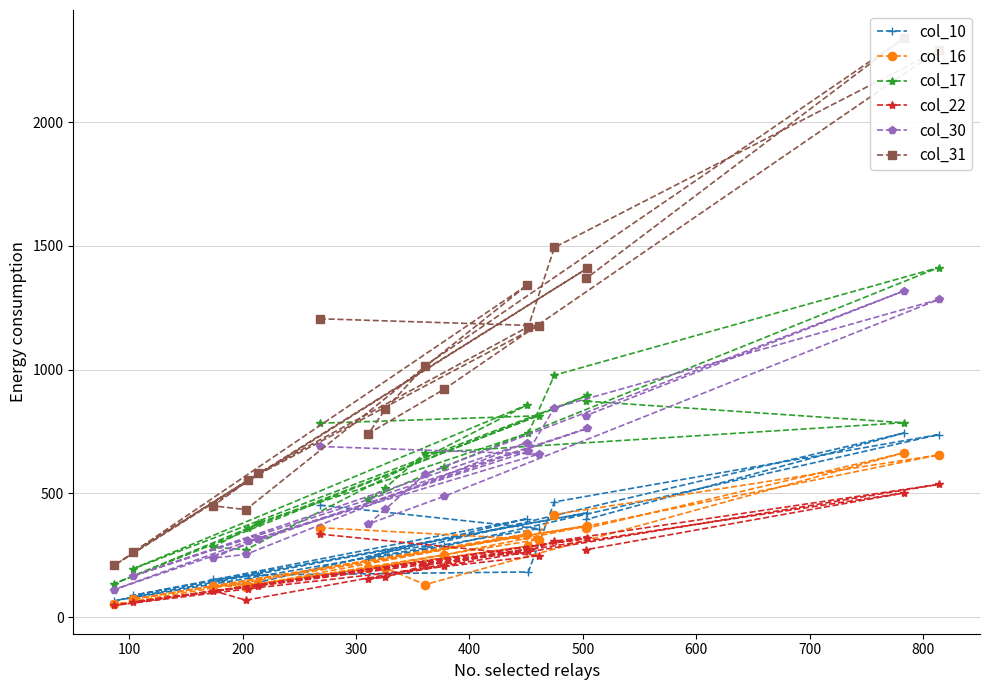

Which series has the largest total across all categories?

col_31